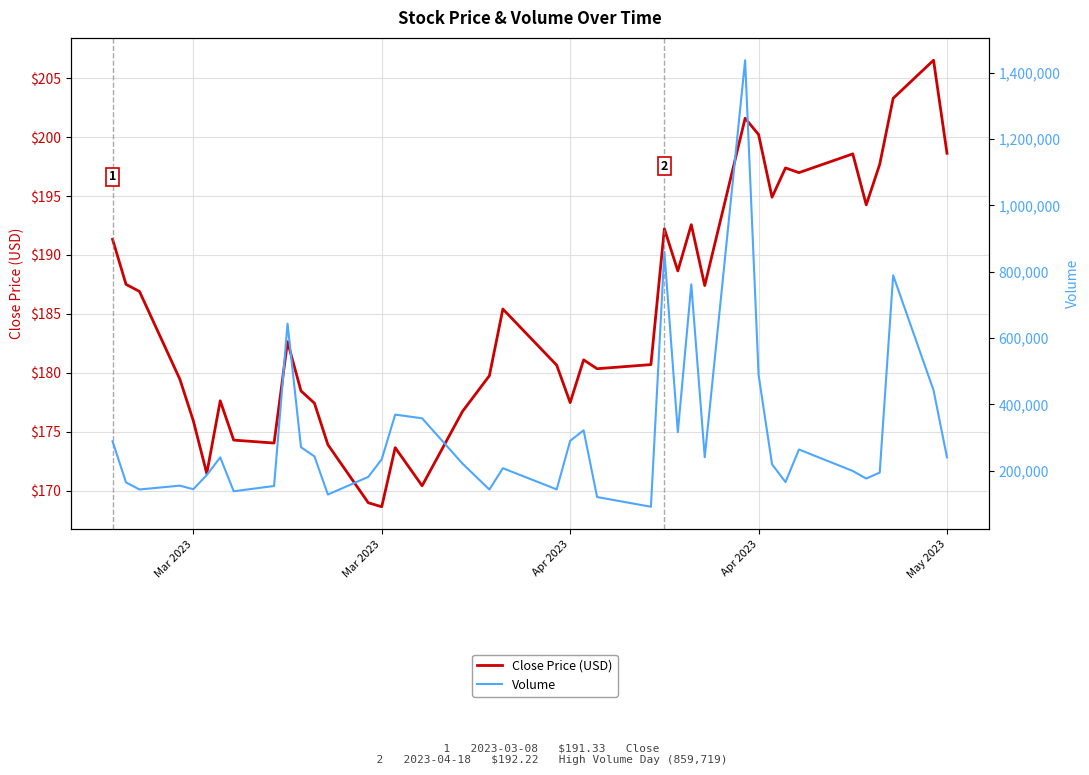

Read the Volume value at Mar 2023.

165063.0